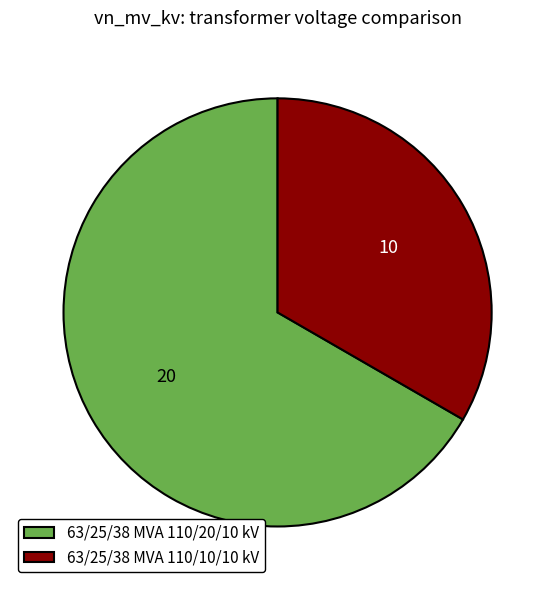

Which category has the biggest portion of the pie?

63/25/38 MVA 110/20/10 kV